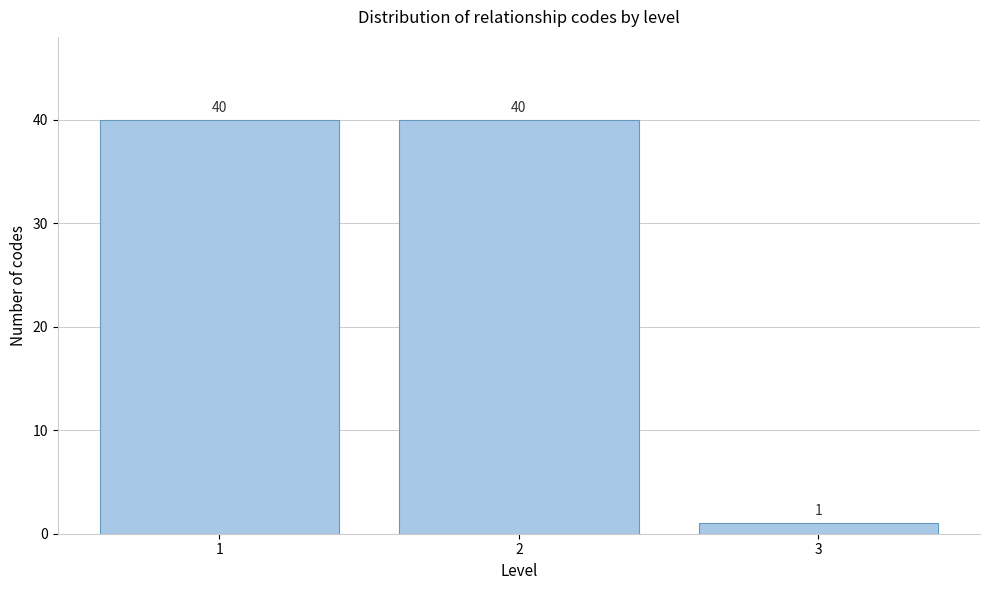

Reading left to right, list all the values displayed in this chart.

40	40	1